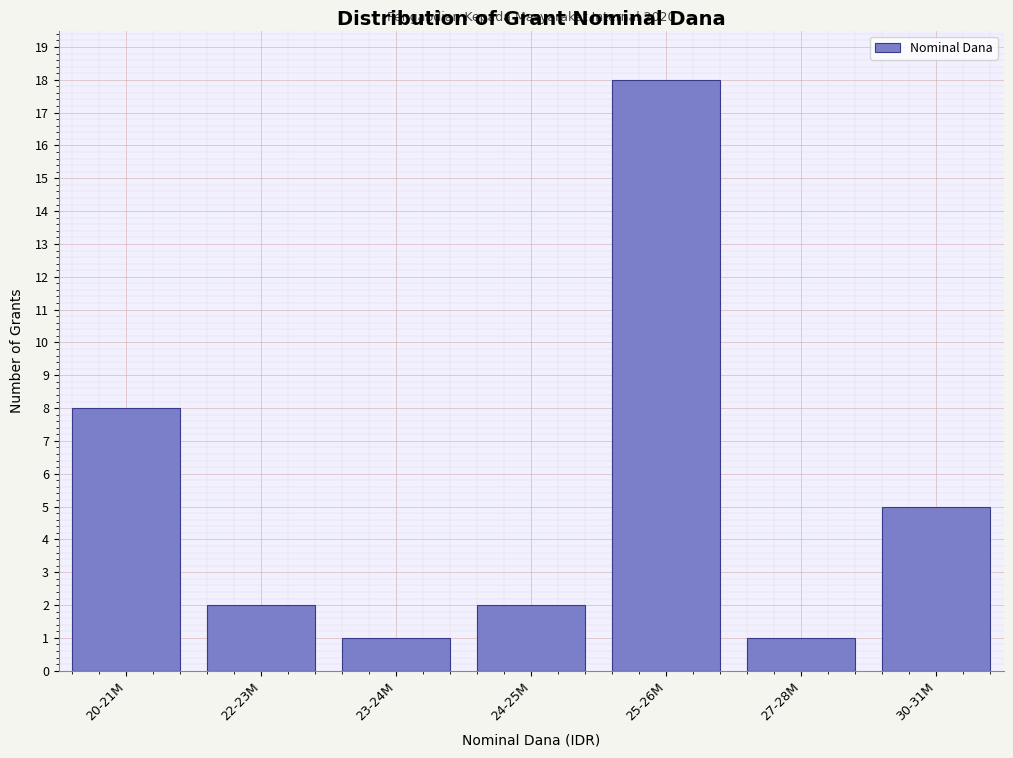

Reading right to left, extract all data points from this chart.

5	1	18	2	1	2	8